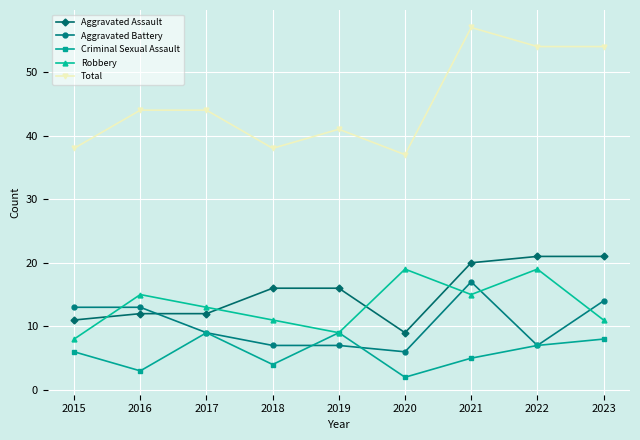

Between 2018 and 2022, which series saw the biggest shift?

Total